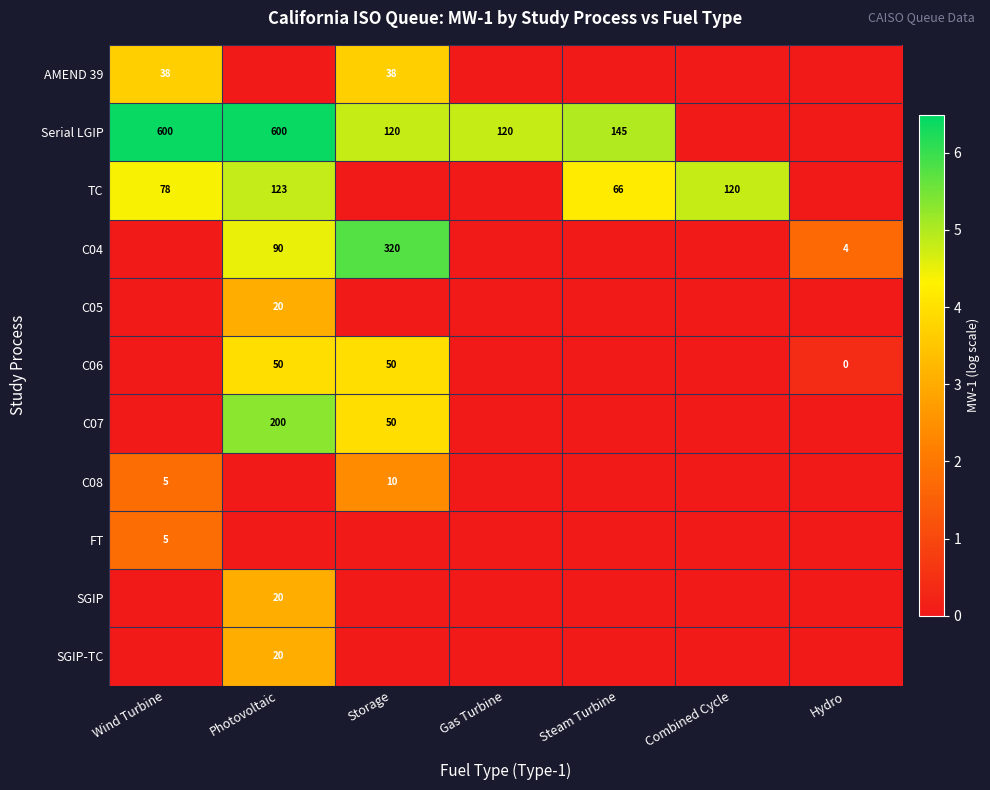

The Serial LGIP series shows 78 at Gas Turbine. True or false?

False